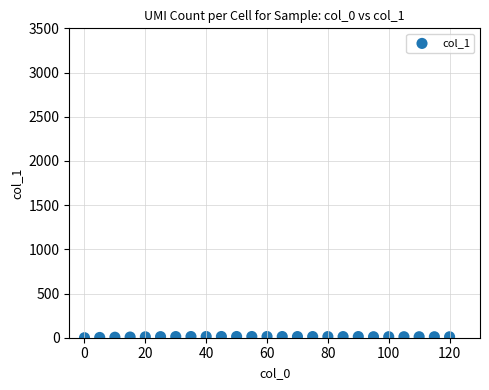

What is the range of Y values (max minus min)?

13.9